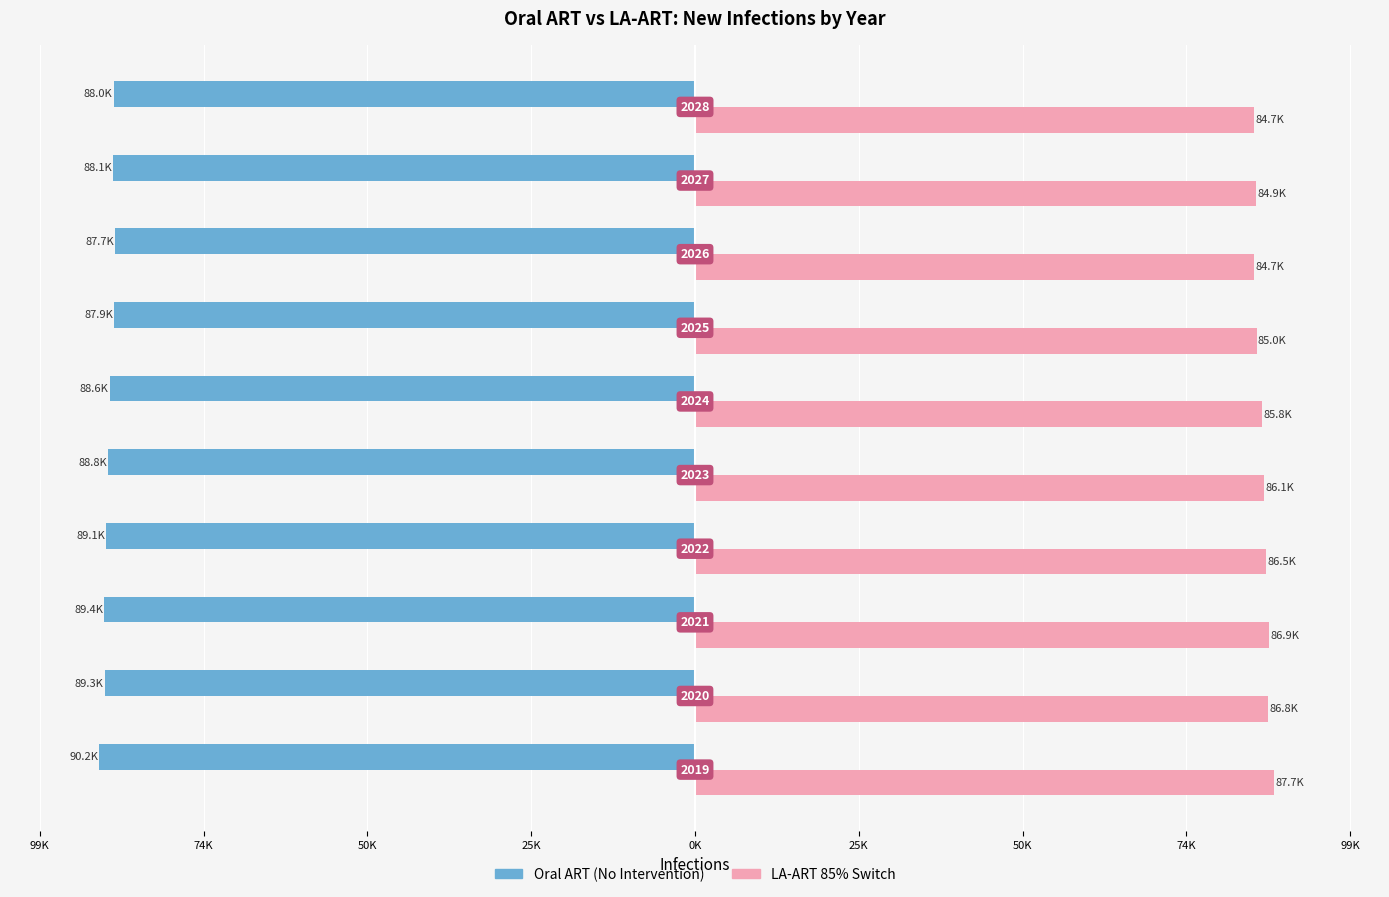

What are all the series names shown in the legend?

Oral ART (No Intervention), LA-ART 85% Switch